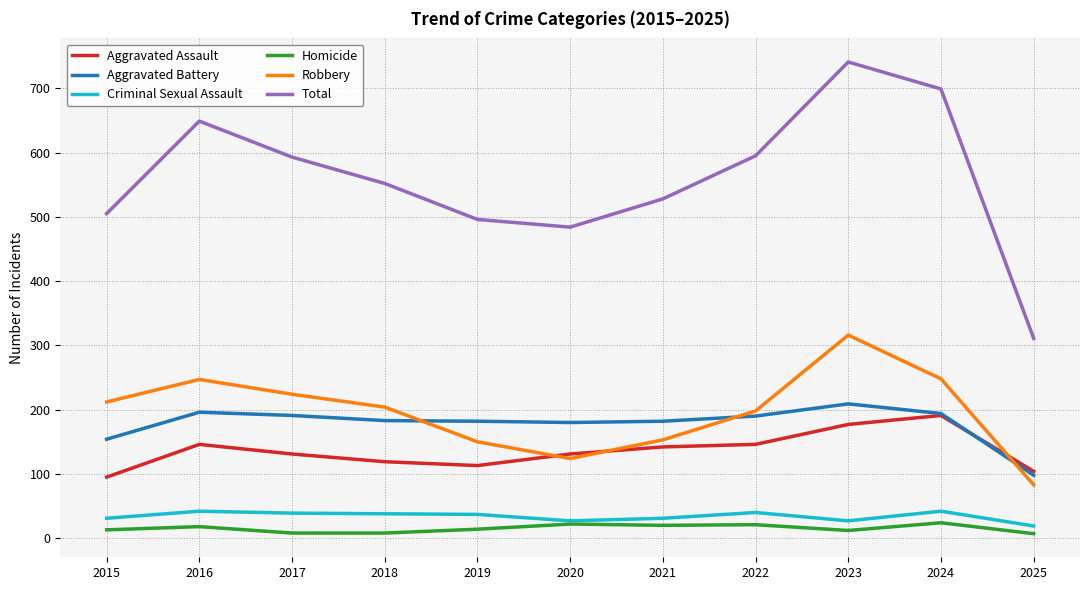

Count the number of data series in this chart.

6